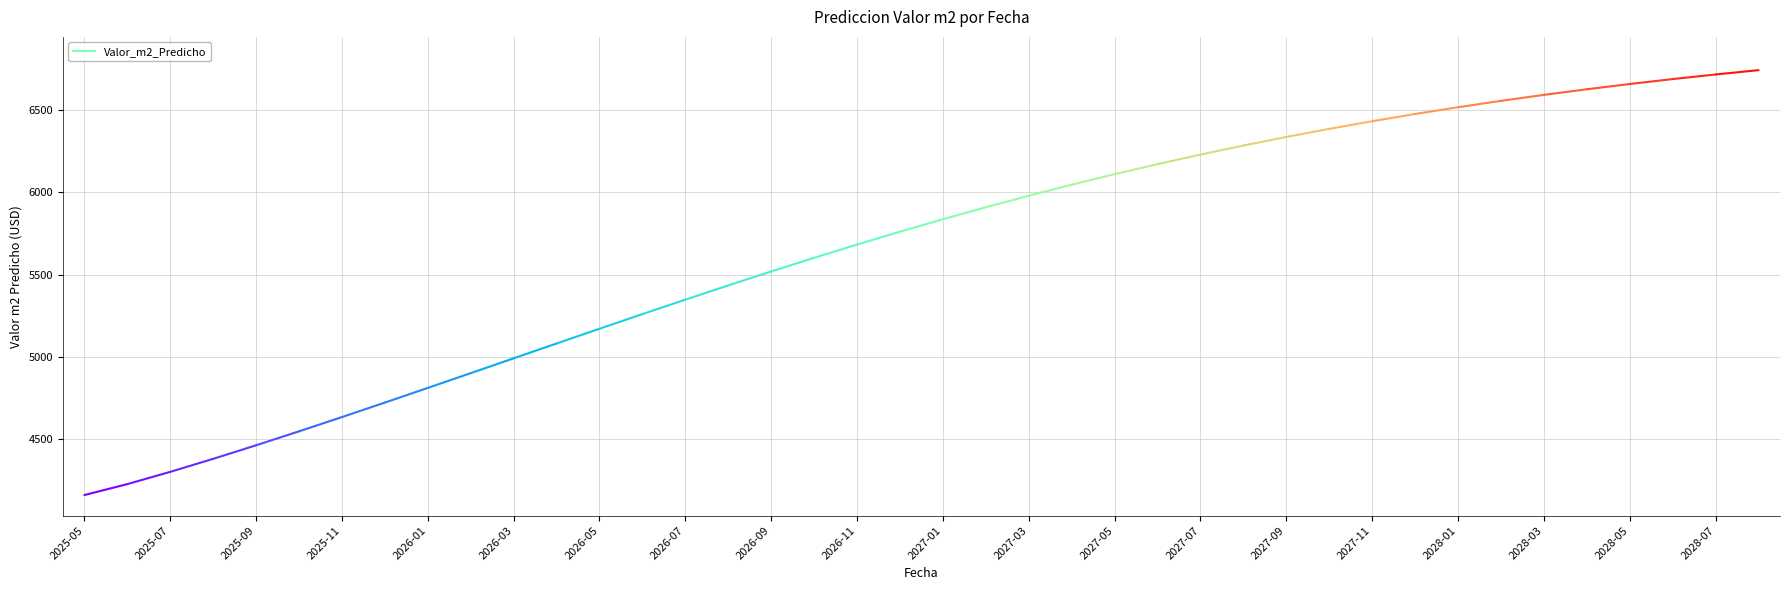

What is the value of the 24th point from the left?

6047.2